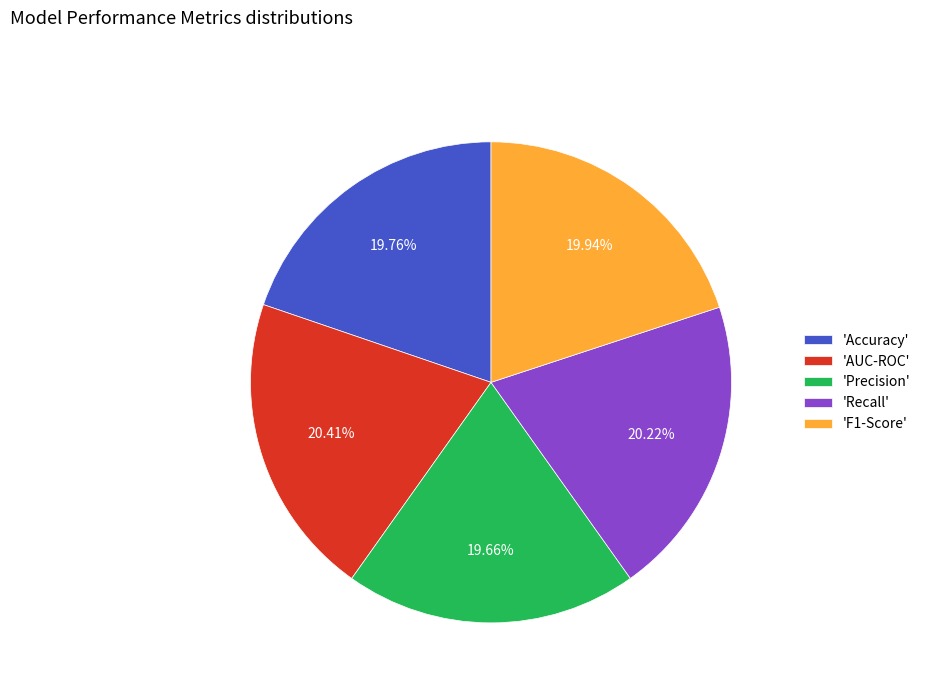

Does 'Recall' account for over 50% of the chart?

No